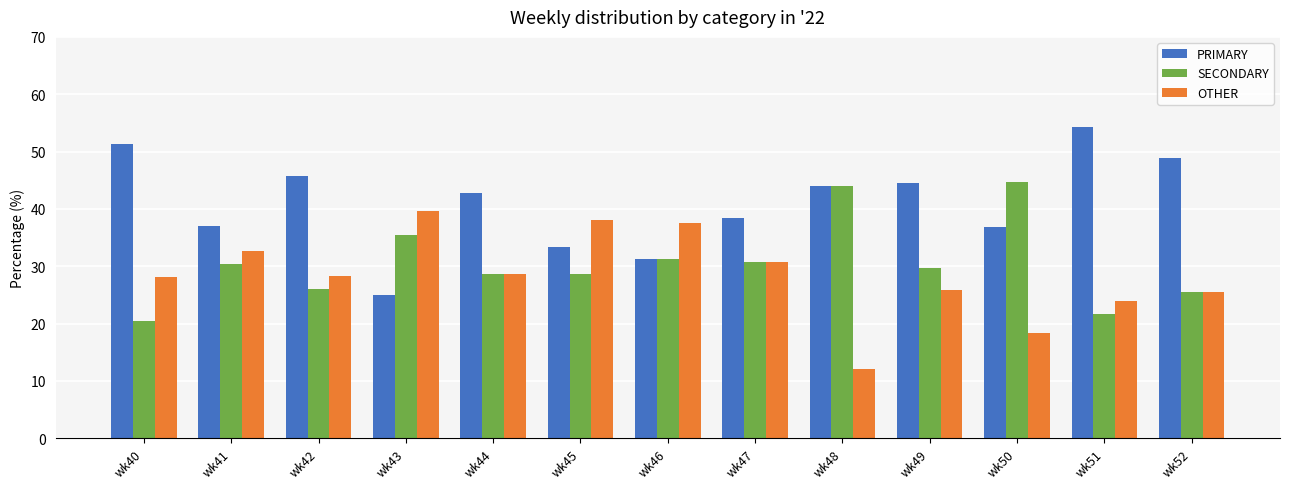

Which series changed the most between wk44 and wk46?

PRIMARY